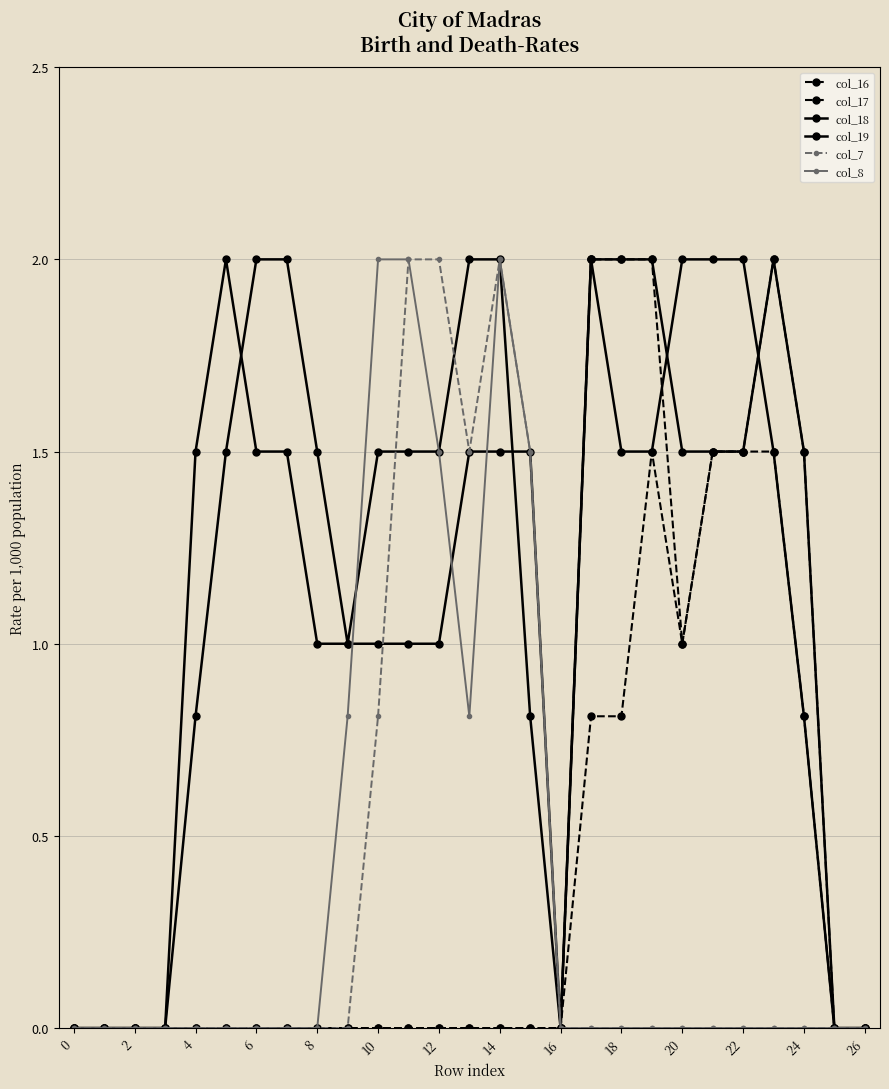

How many categories are shown in the chart?

27